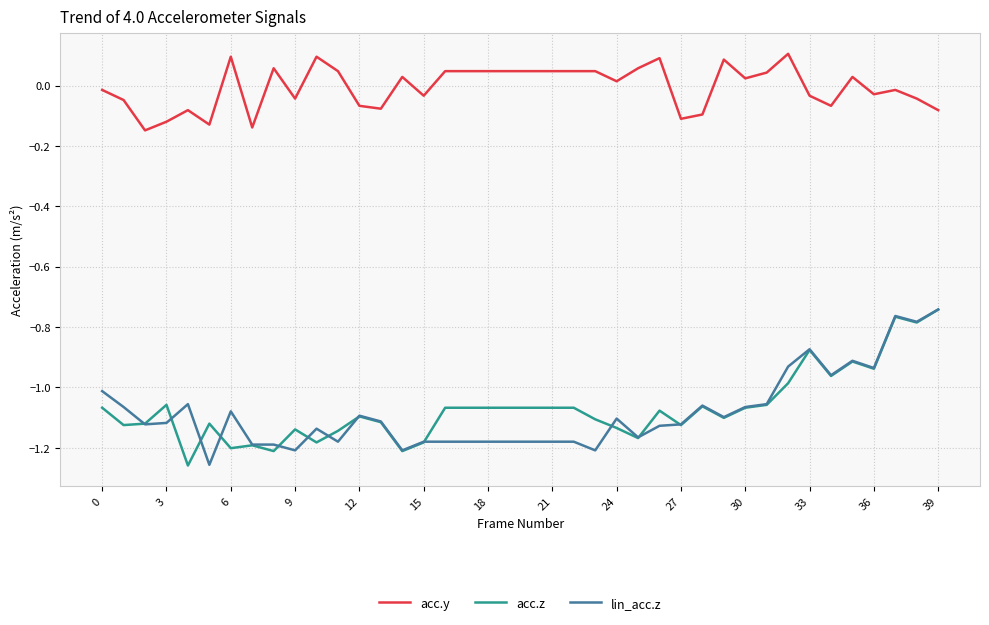

Which series has the largest total across all categories?

acc.y